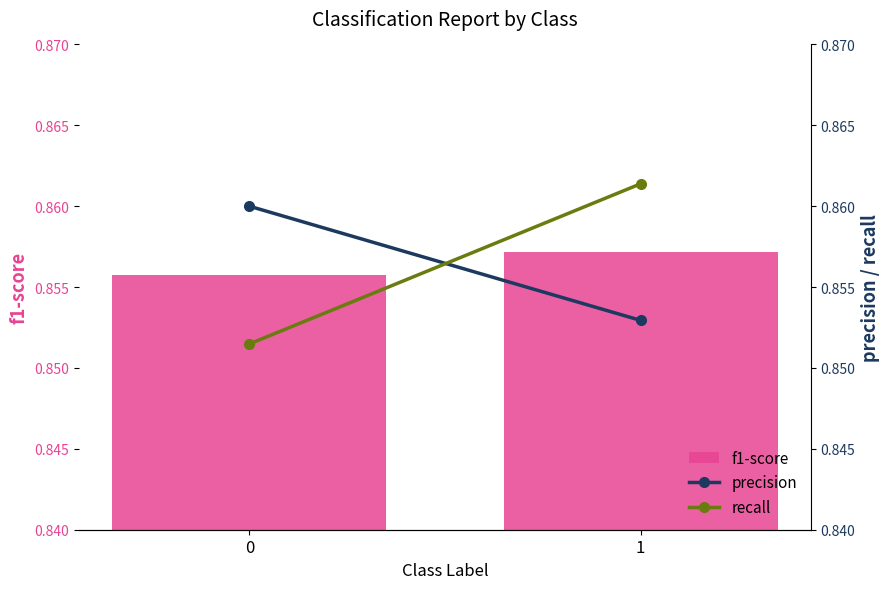

Reading left to right, list all the values displayed in this chart.

f1-score: 0.9	0.9
precision: 0.9	0.9
recall: 0.9	0.9